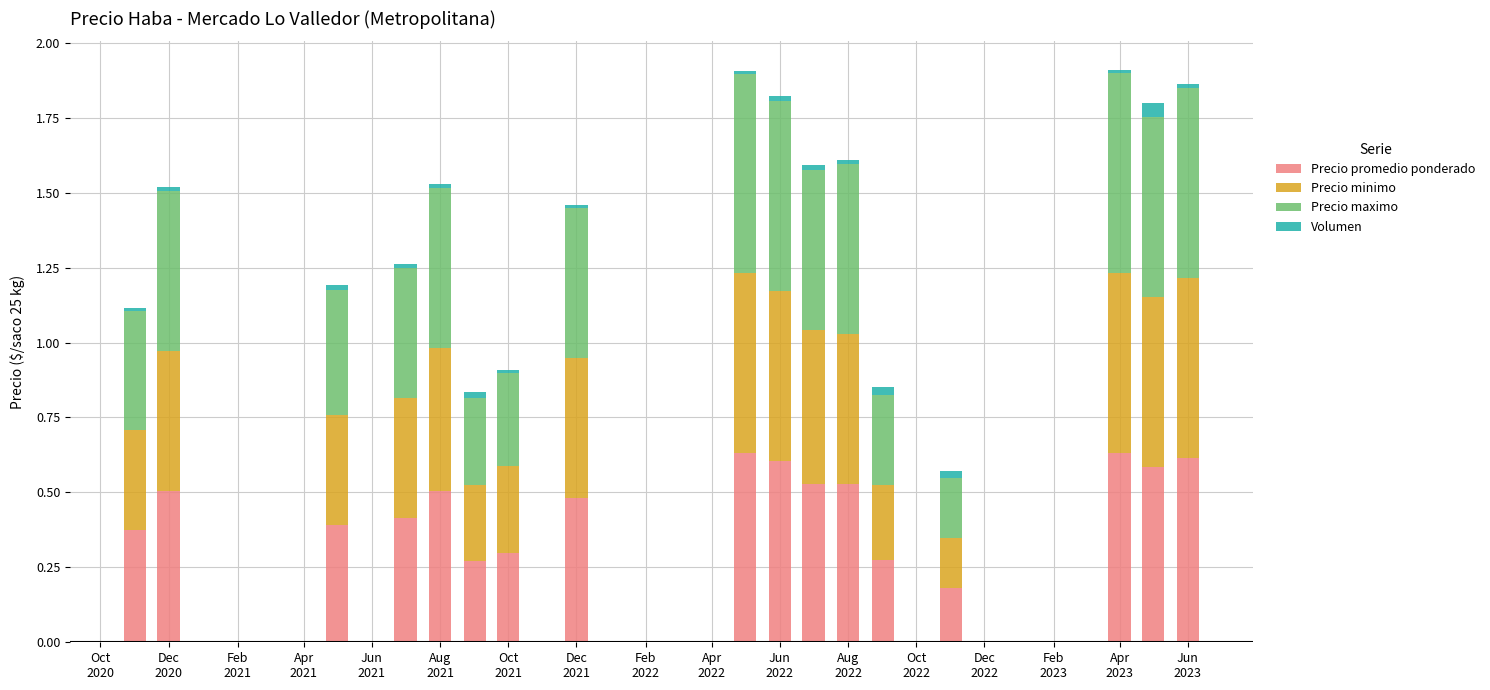

What are all the series names shown in the legend?

Precio promedio ponderado, Precio minimo, Precio maximo, Volumen